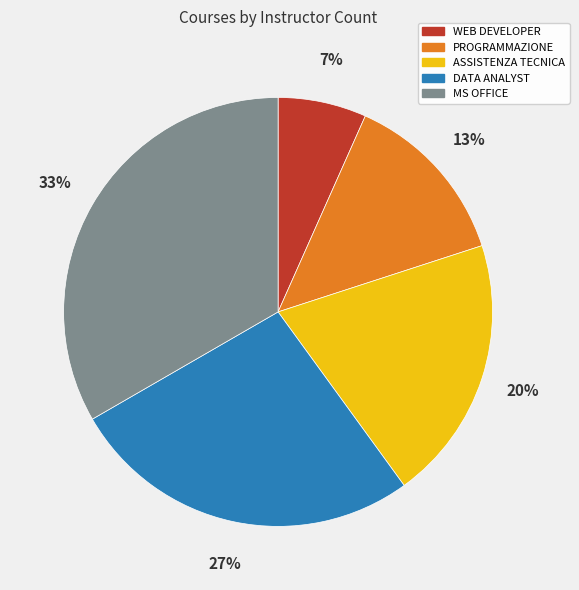

The PROGRAMMAZIONE slice represents 13% of the pie. True or false?

True